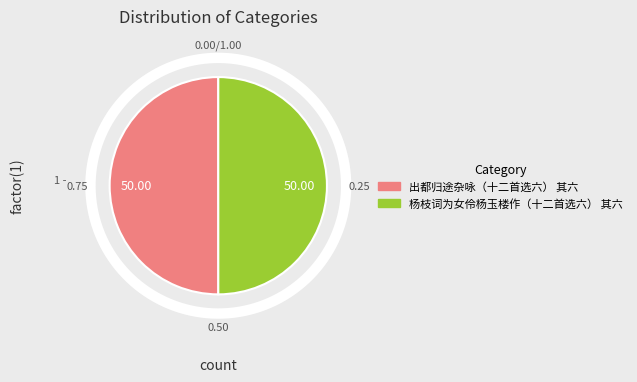

How many segments does this pie chart have?

2